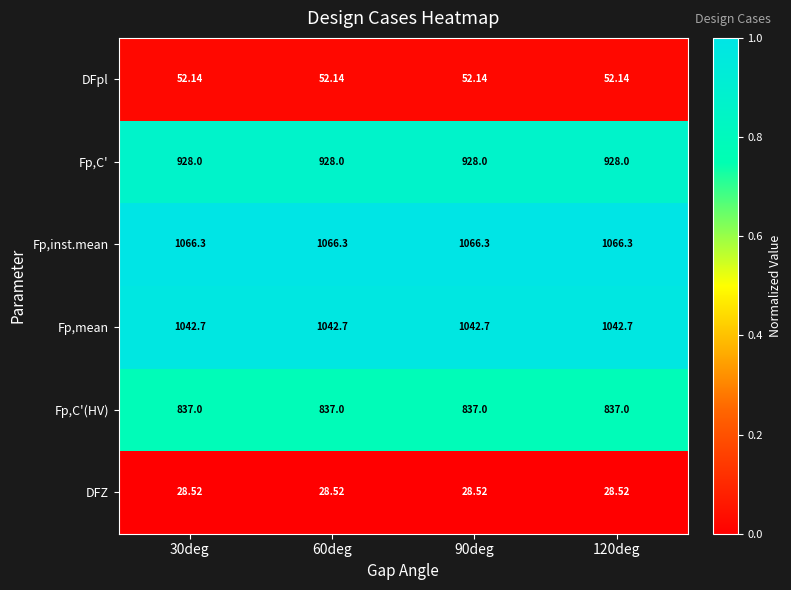

Is the value of Fp,inst.mean at 90deg greater than the value of Fp,C'(HV) at 60deg?

Yes